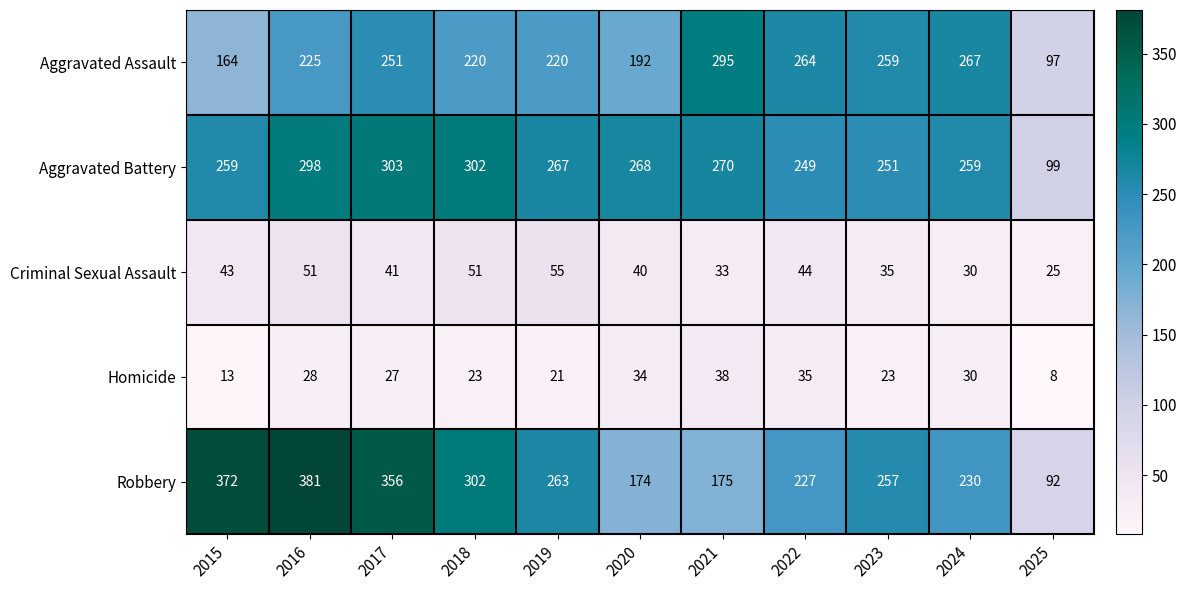

Which label corresponds to the smallest value in the chart?

2025